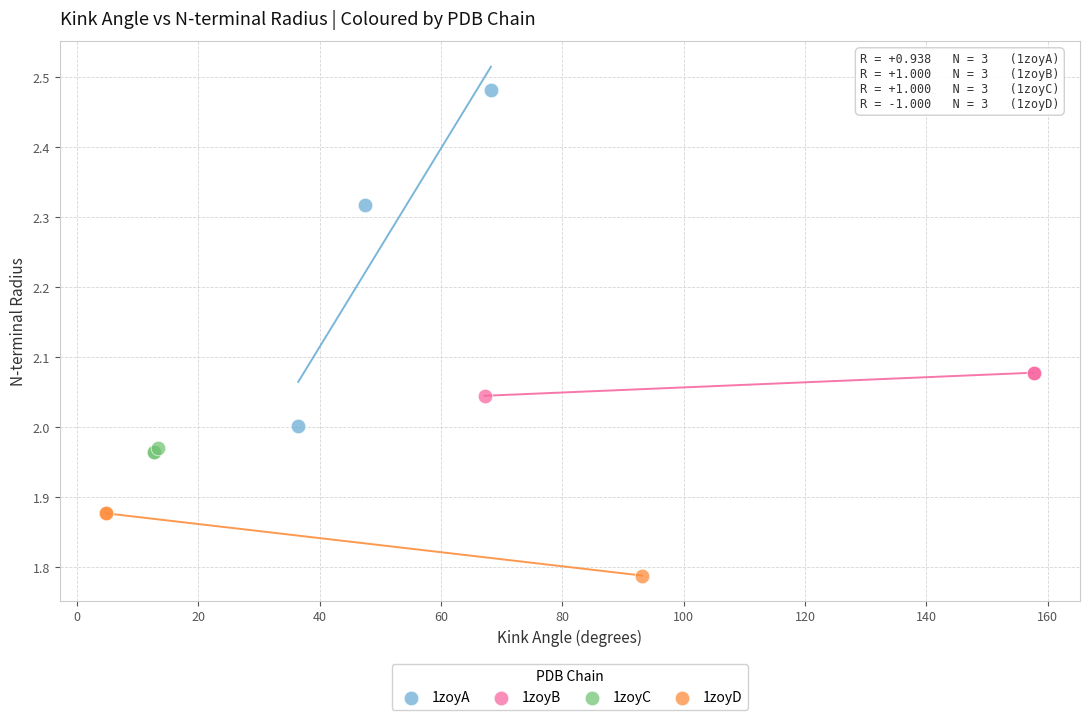

Which series has the largest Y range (max minus min)?

1zoyA